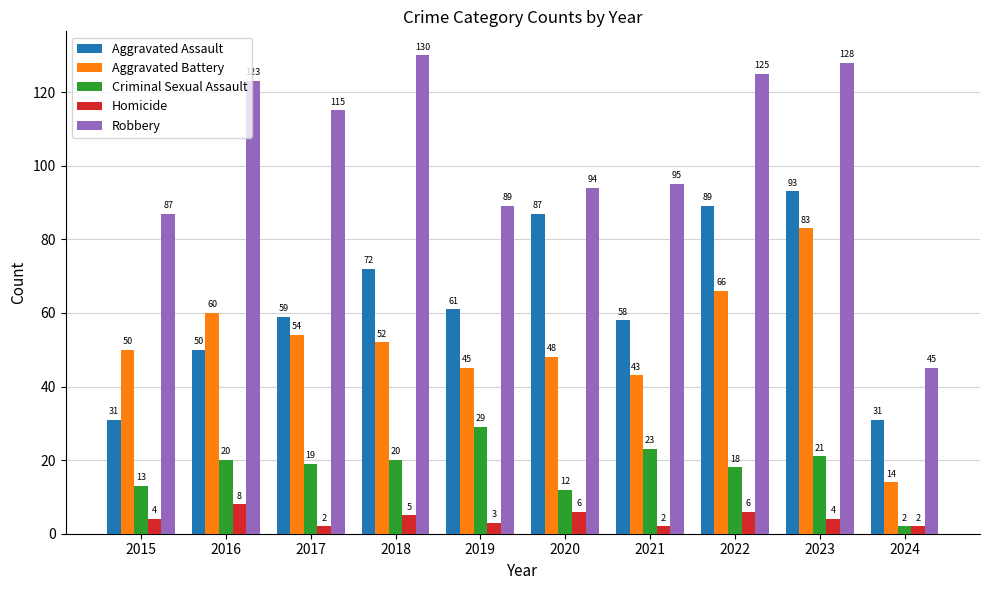

Does the chart contain stacked bars?

No